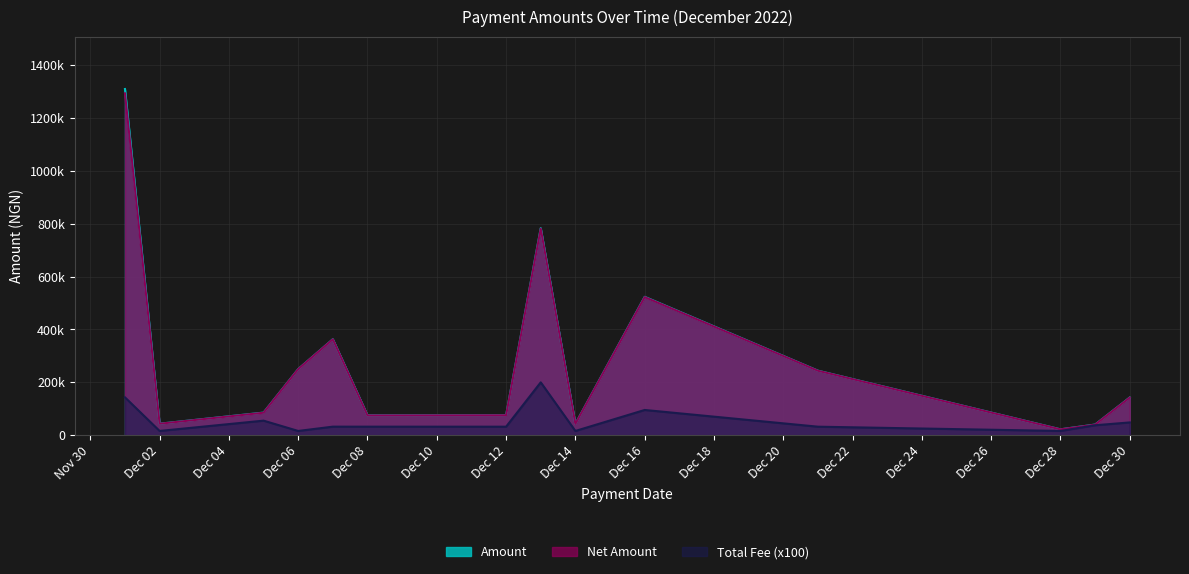

What is the difference between the maximum and minimum values in the Amount series?

1287306.9